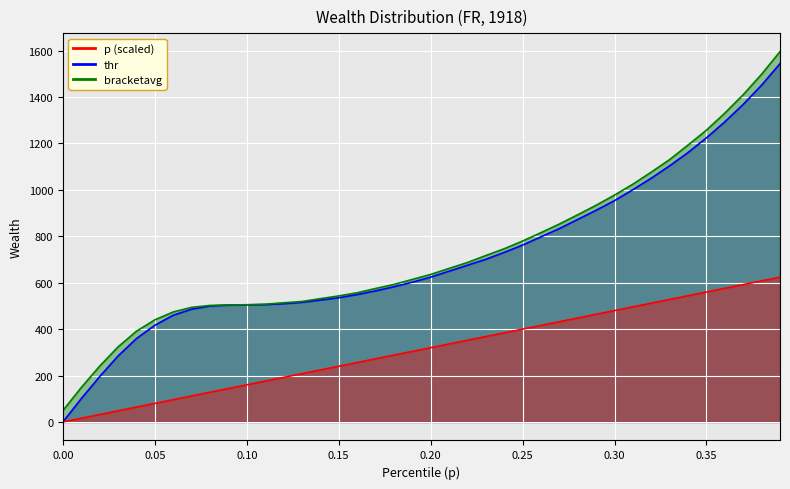

What are all the series names shown in the legend?

p, thr, bracketavg